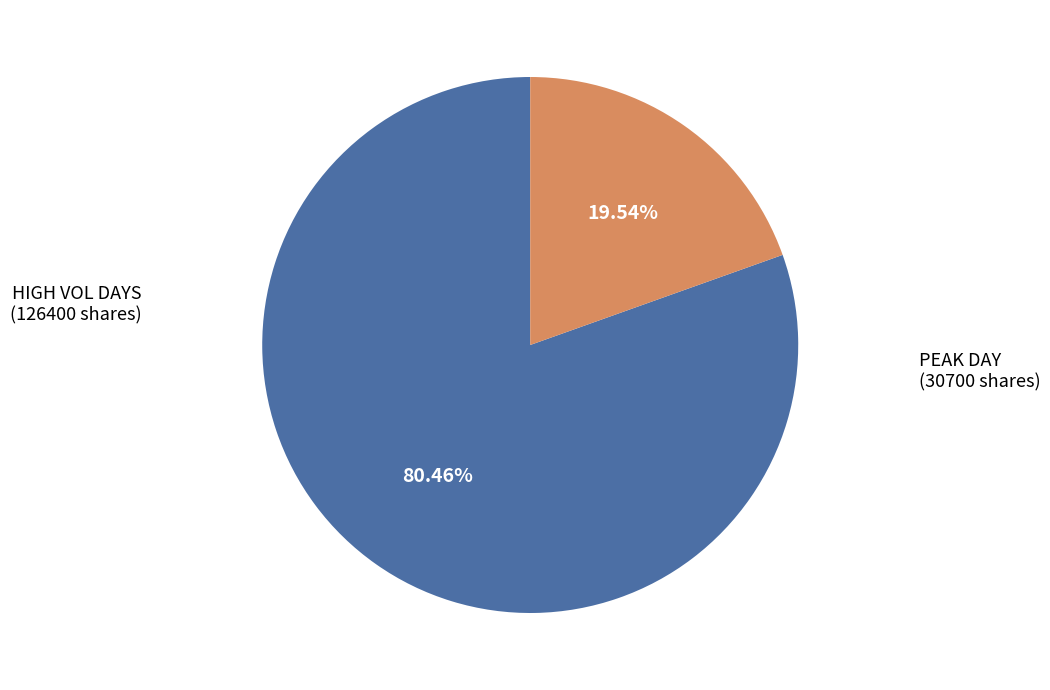

Does any single category account for the majority?

Yes